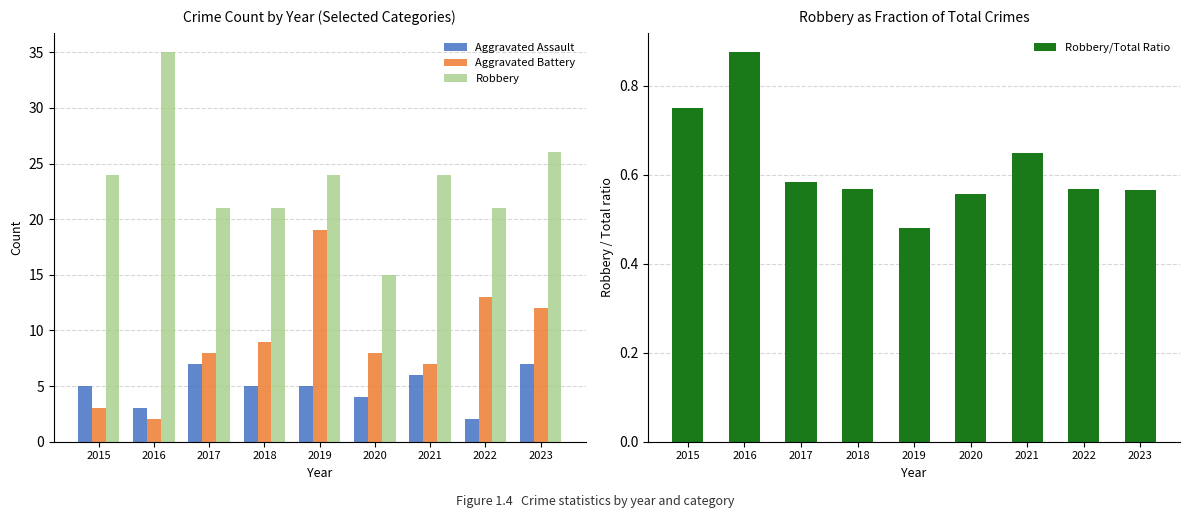

Rank the series at 2015 from highest to lowest value.

Robbery, Aggravated Assault, Aggravated Battery, Robbery/Total Ratio